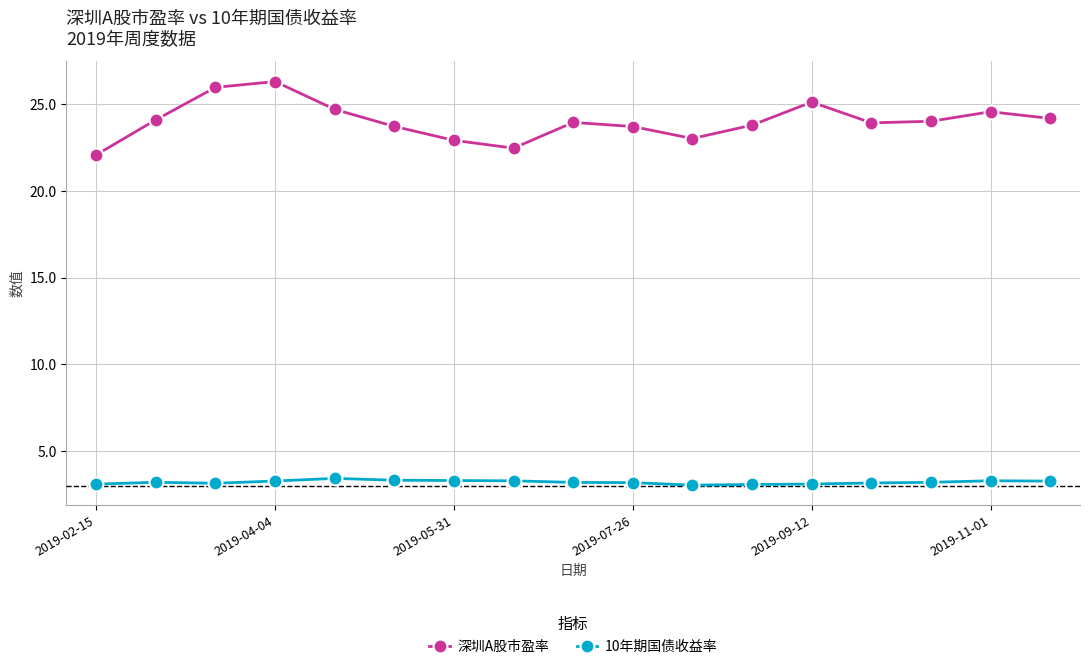

What are all the series names shown in the legend?

深圳A股市盈率, 10年期国债收益率